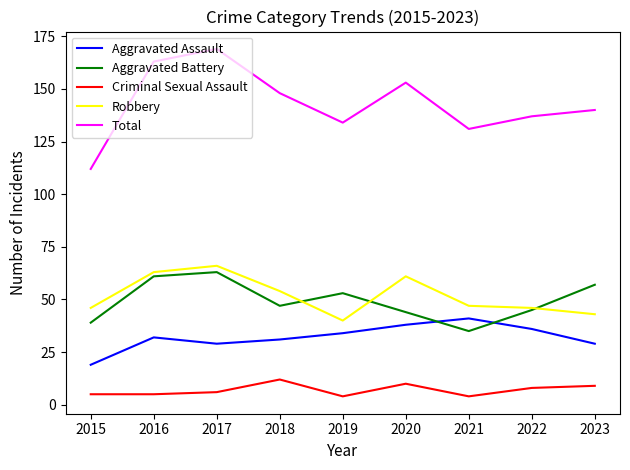

Which category has the highest value across all series?

2017